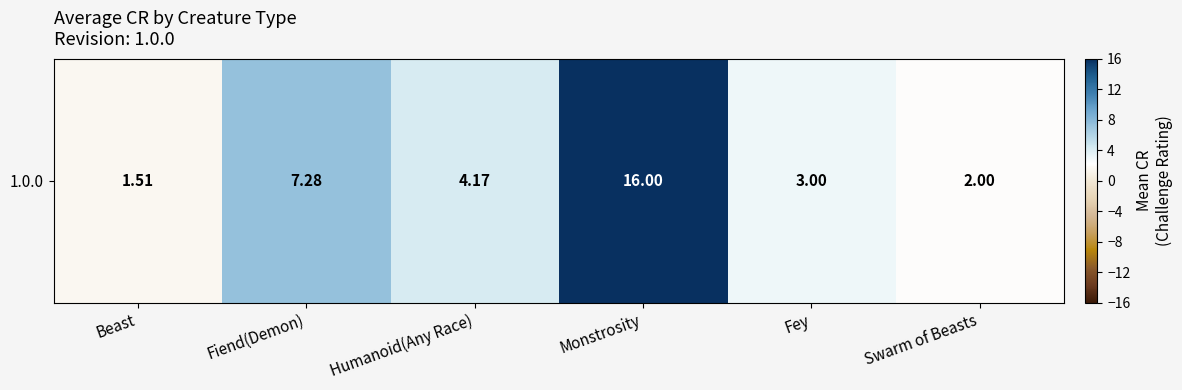

The chart shows a value of 27.2 at Monstrosity. True or false?

False